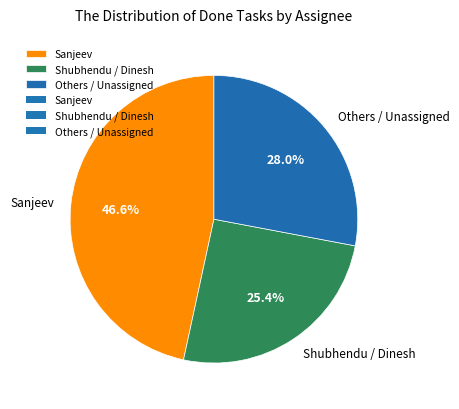

Which has a higher value, Sanjeev or Shubhendu / Dinesh?

Sanjeev